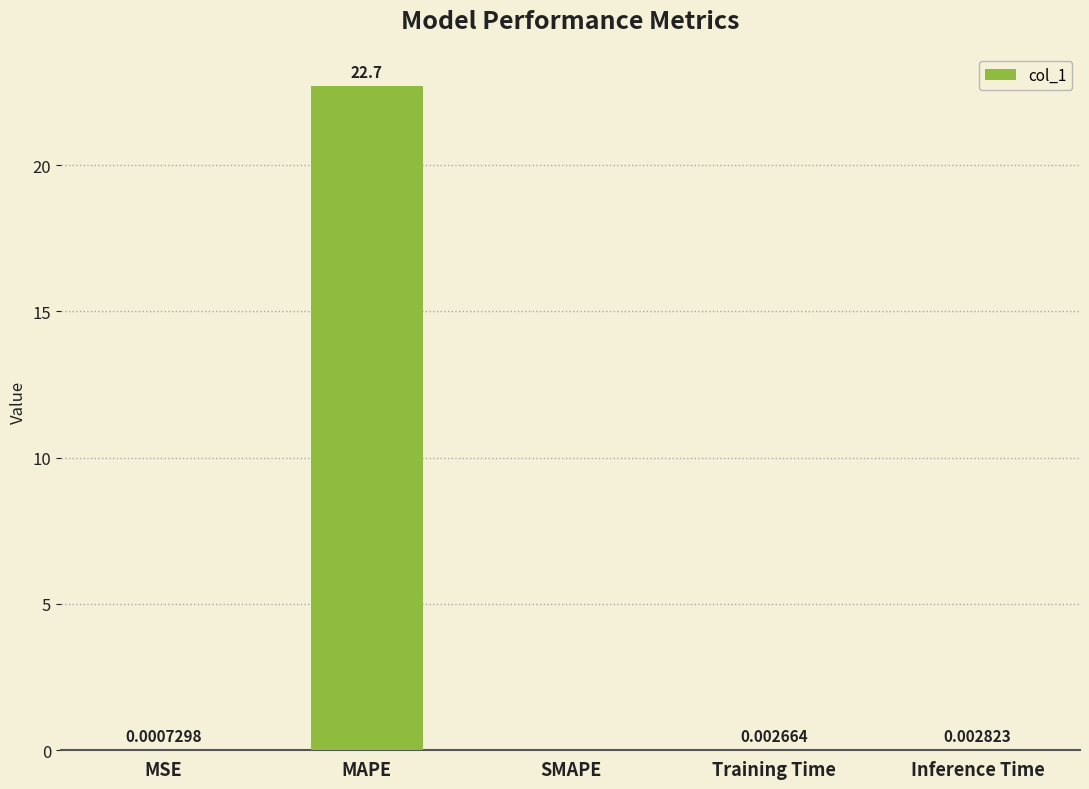

Which label corresponds to the largest value in the chart?

MAPE